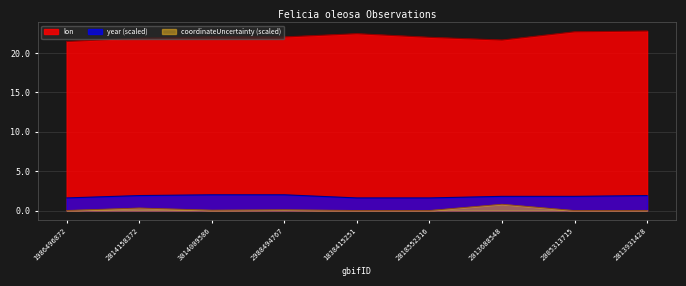

True or false: lon has a value of 5.2 at 2988494767.

False